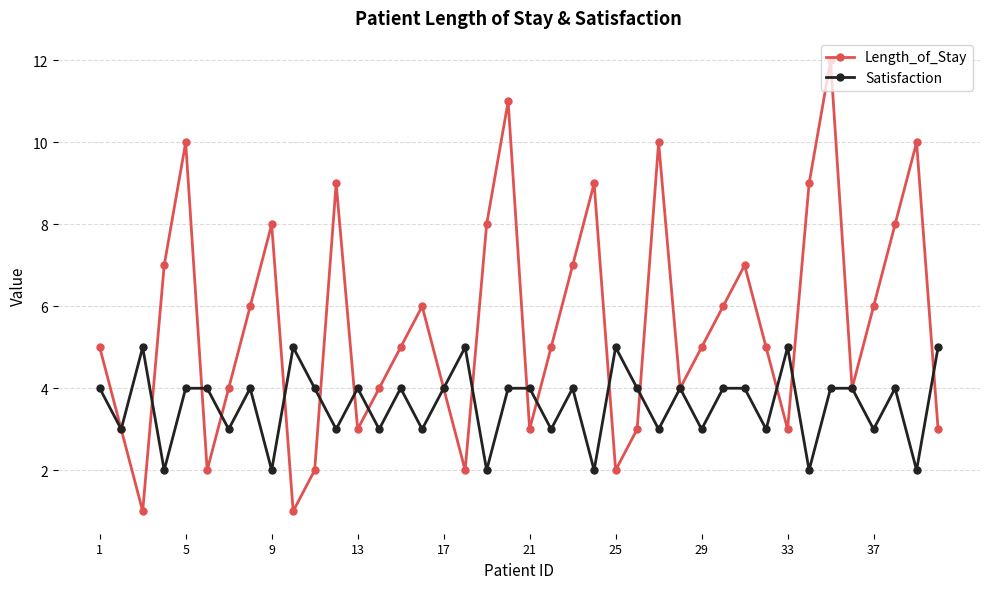

What is the value of the Length_of_Stay point at the 35th from the left?

12